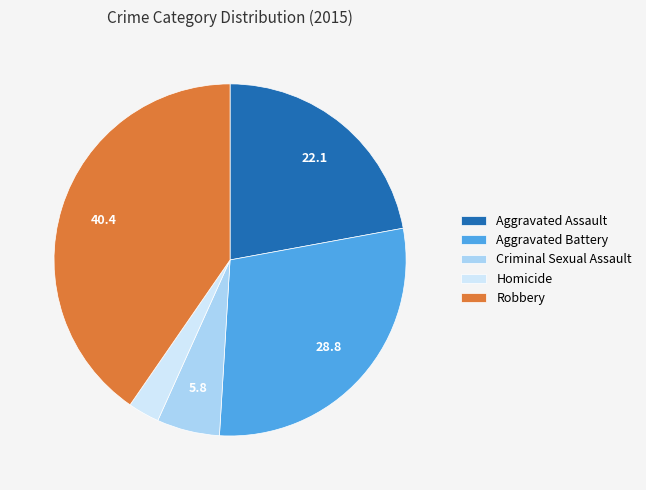

Combined, do Aggravated Battery and Criminal Sexual Assault account for over 50%?

No